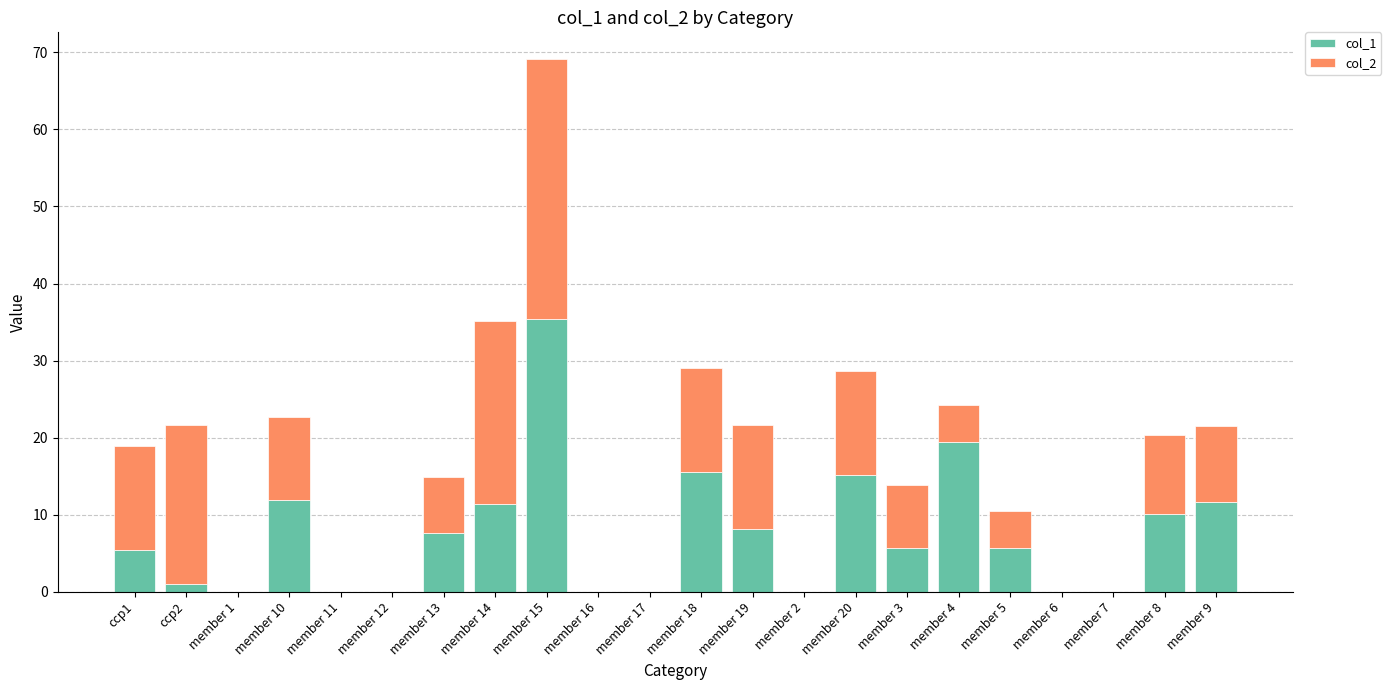

The value of col_1 at member 1 is 16.8. True or false?

False